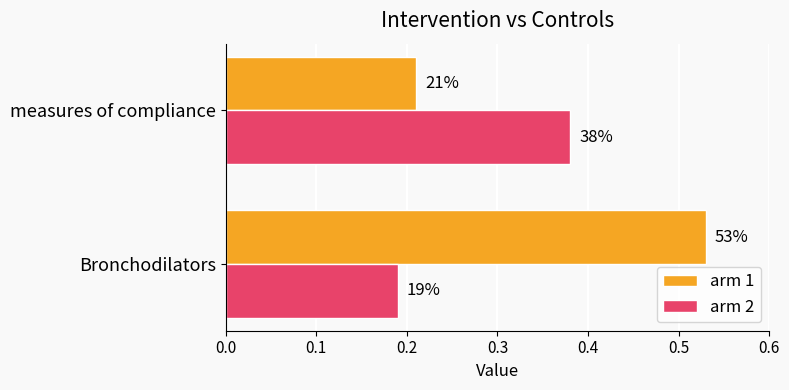

What is the value of the arm 1 bar at the 2nd from the left?

0.2